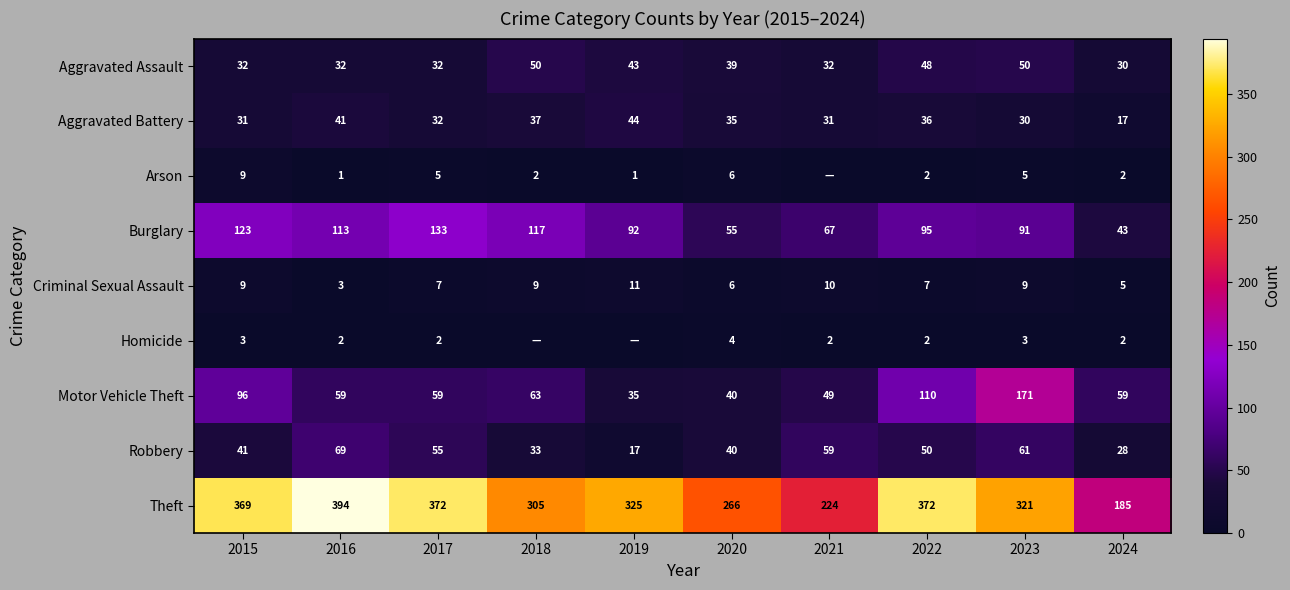

Is it true that Arson equals 4 at 2015?

False